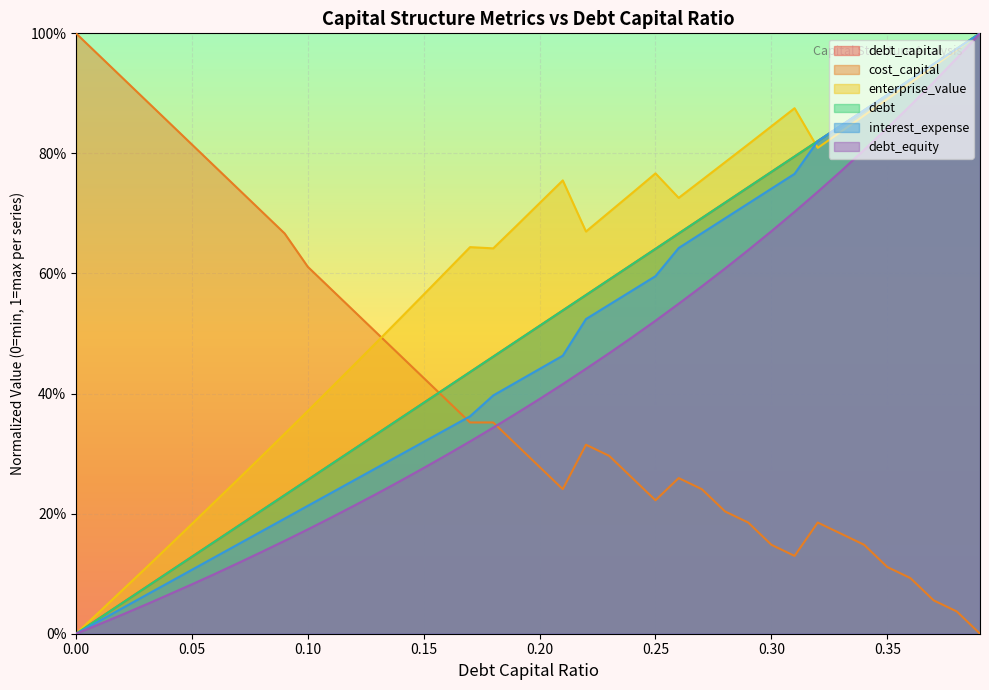

What position from the left is 0.15?

16